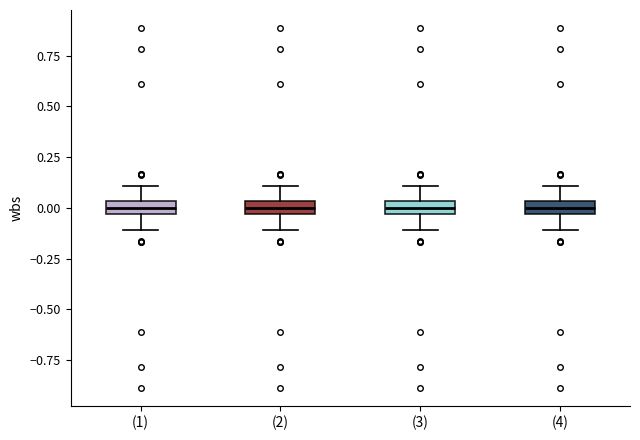

Where does the median line of the box for (2) sit on the y-axis? The values are not printed on the chart, so give them approximately, as read against the axis.

0.00